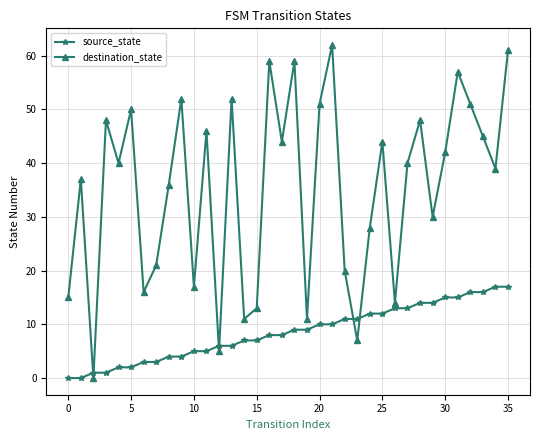

After their last crossing, which series has the higher values: destination_state or source_state?

destination_state